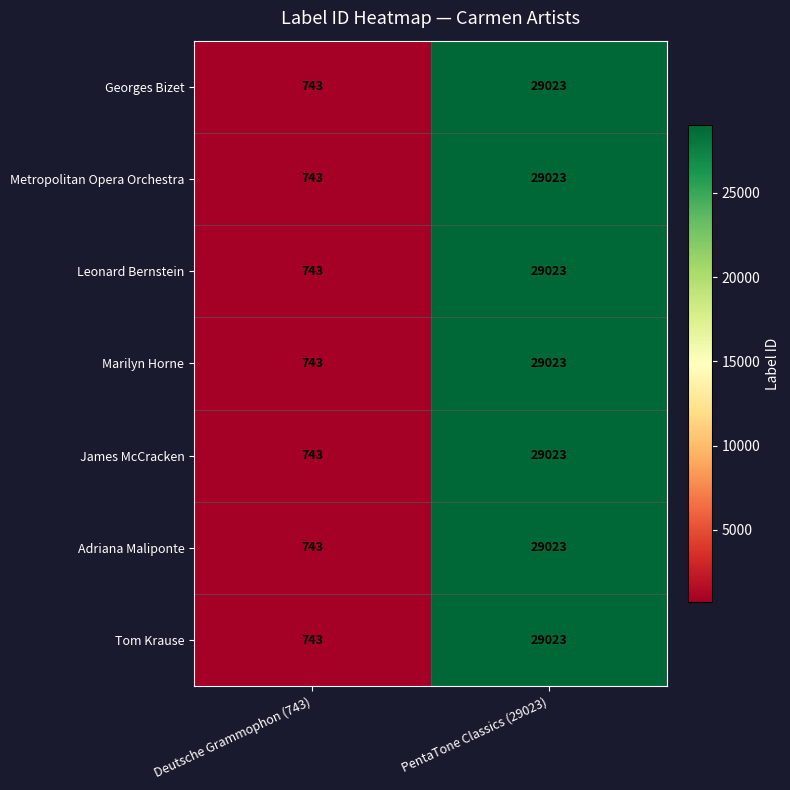

Rank the categories by Marilyn Horne value from lowest to highest.

Deutsche Grammophon (743), PentaTone Classics (29023)